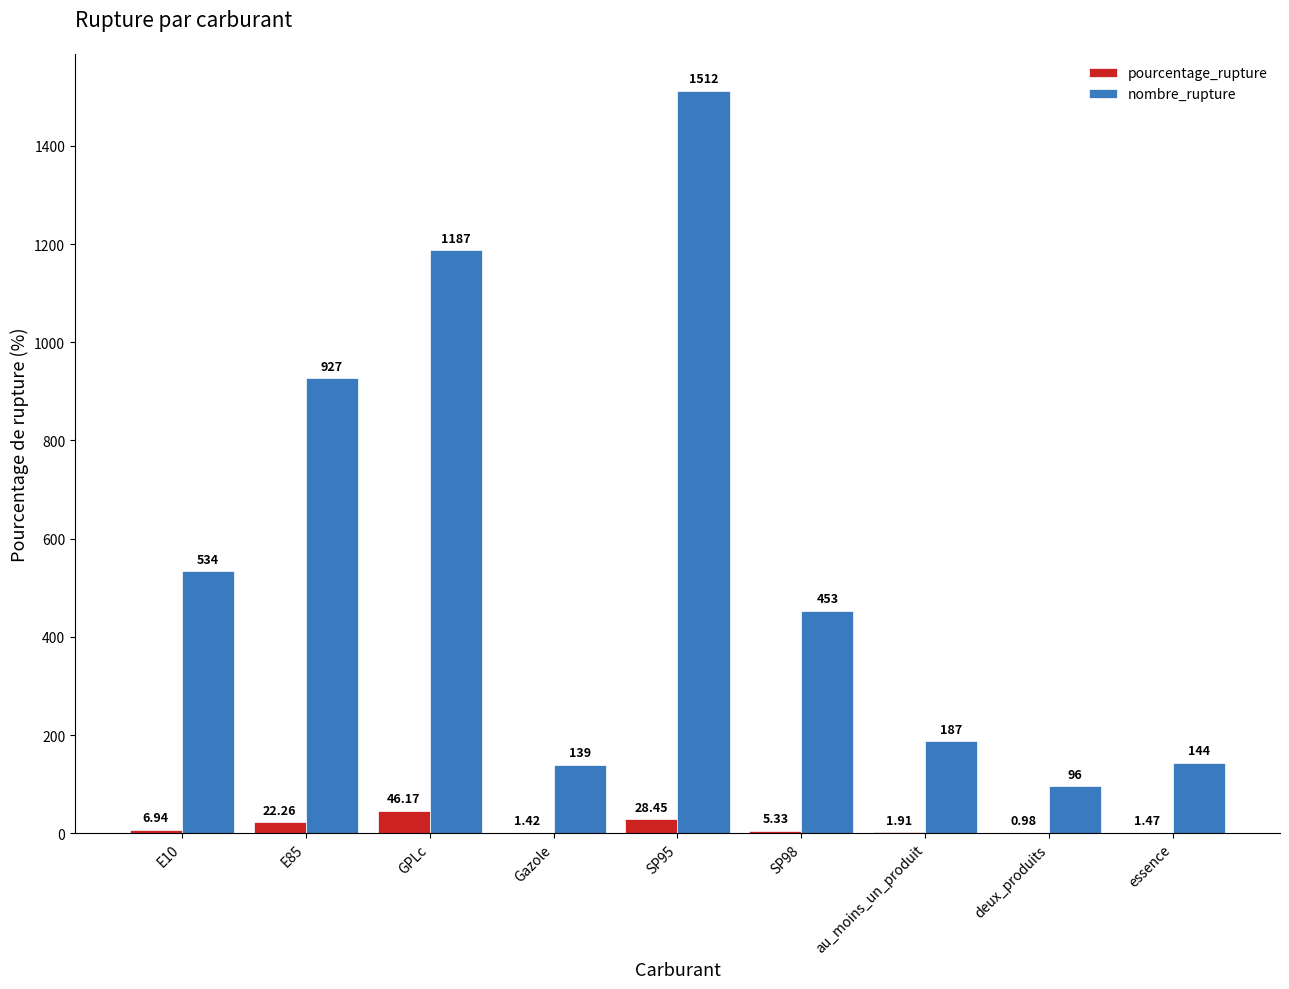

What is the total value across all series at au_moins_un_produit?

188.9